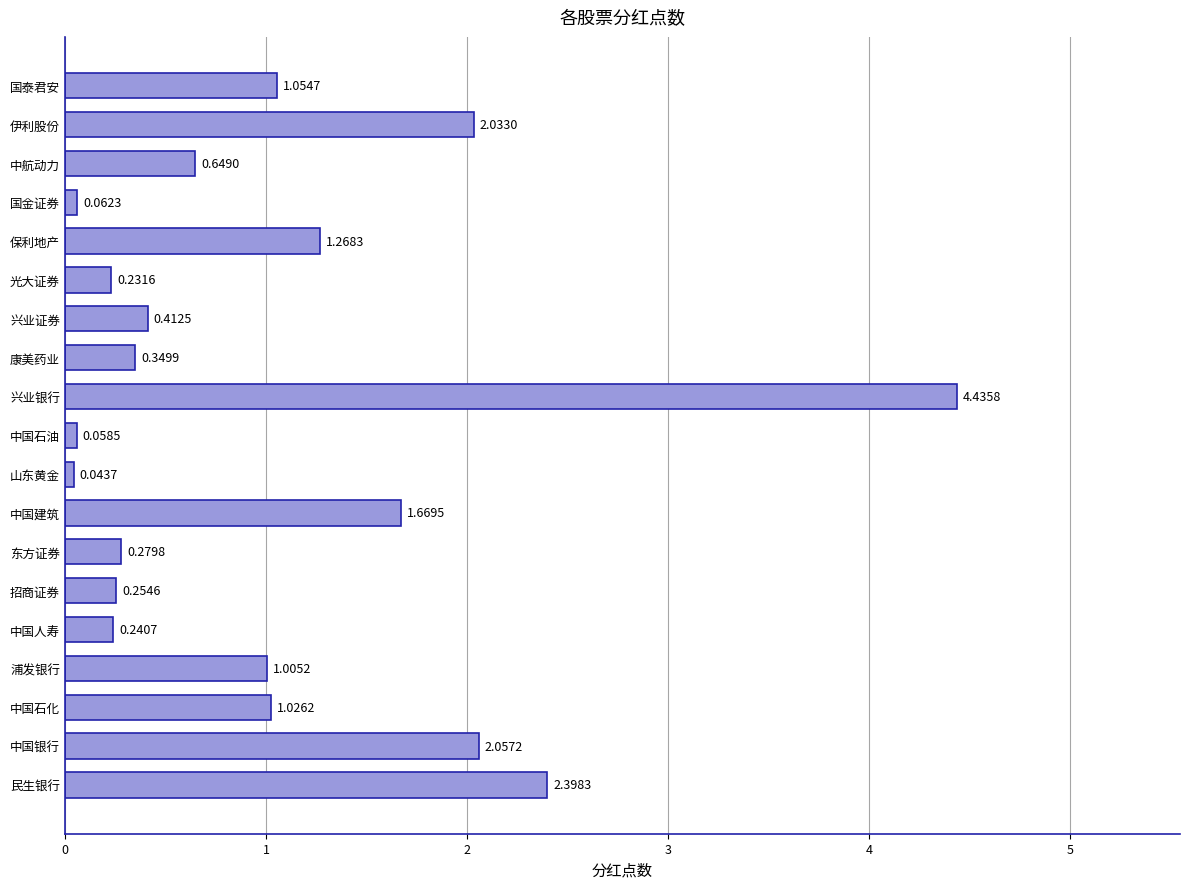

At which category does the chart reach its peak across all series?

兴业银行